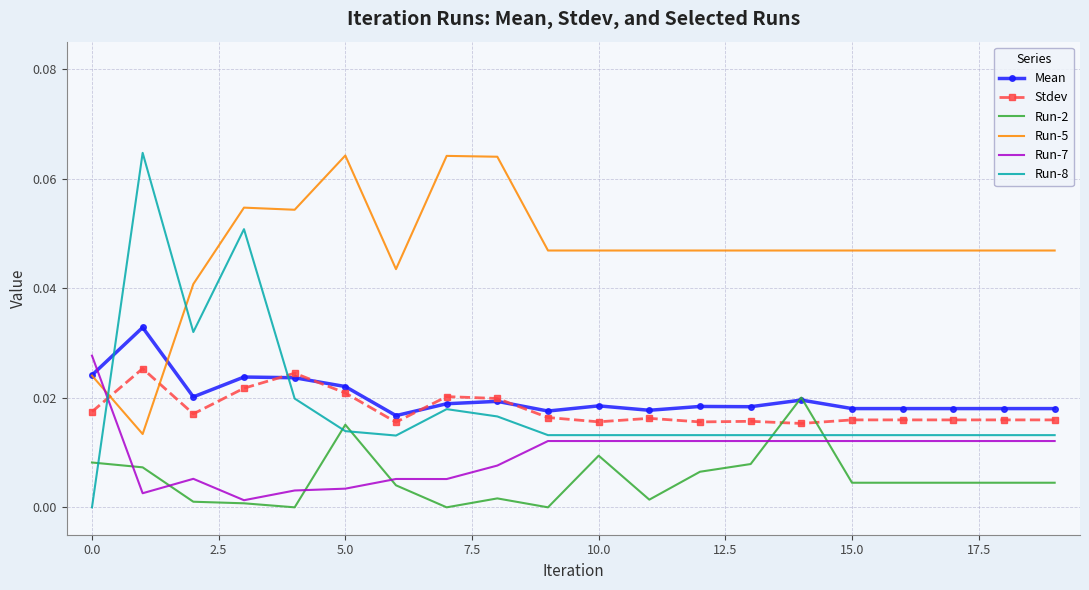

Which series has the largest range (max minus min)?

Run-8